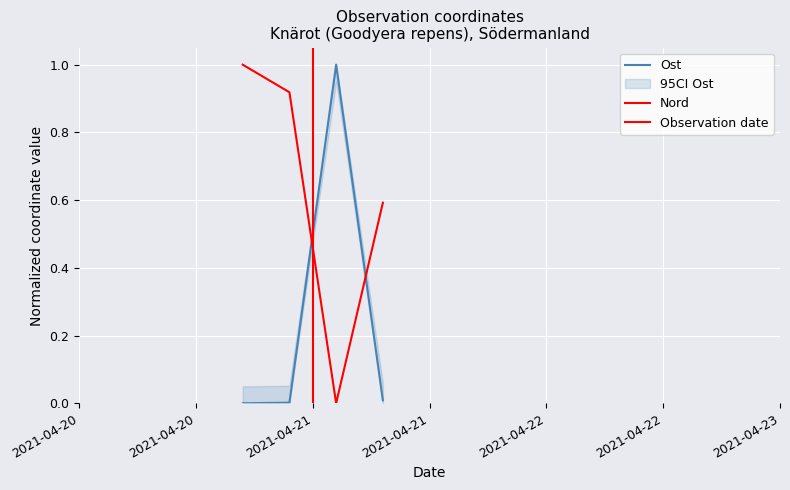

Reading left to right, what are all the values shown in this chart?

Ost: 2021-04-21=0.0	2021-04-21=0.0	2021-04-21=1.0	2021-04-21=0.0
Nord: 2021-04-21=1.0	2021-04-21=0.9	2021-04-21=0.0	2021-04-21=0.6